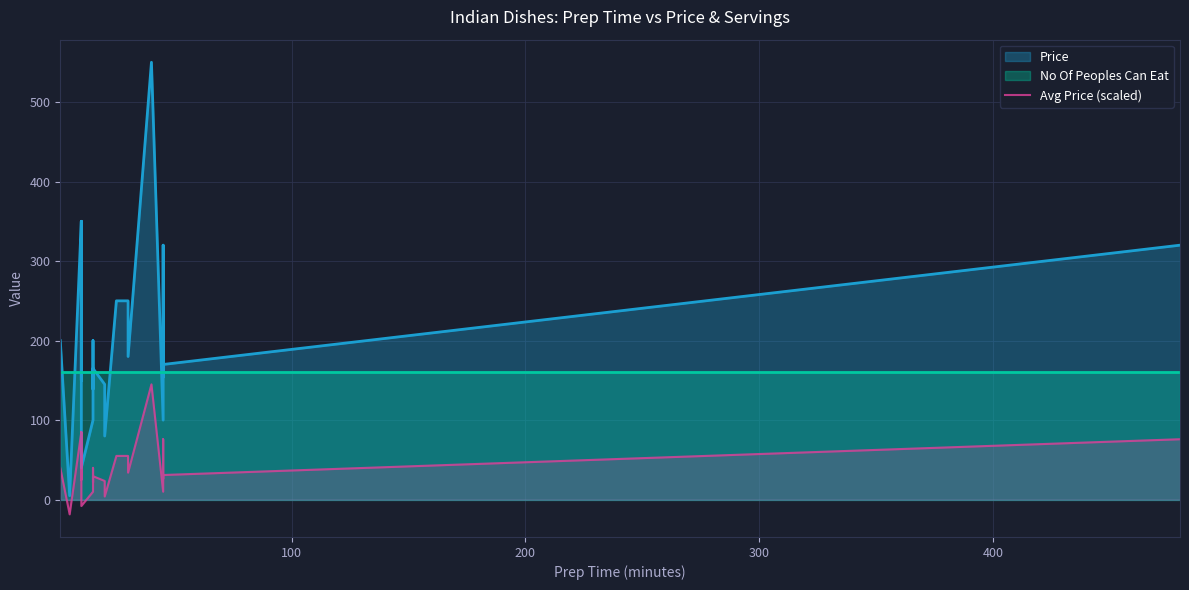

The value at 20 is 94.2. True or false?

False